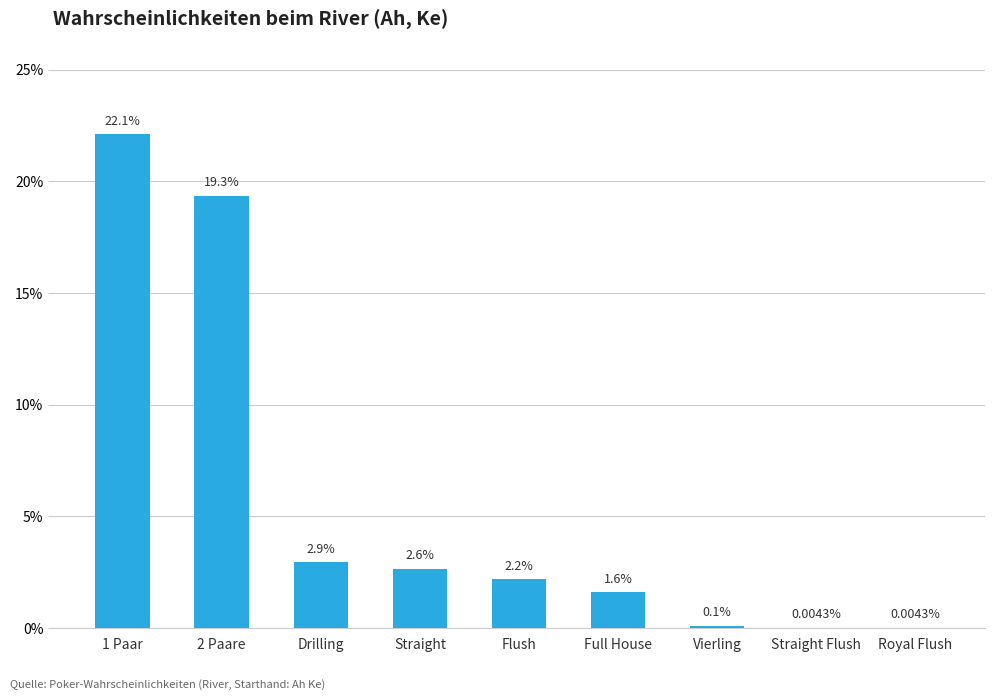

Which has a higher value, Straight Flush or Vierling?

Vierling